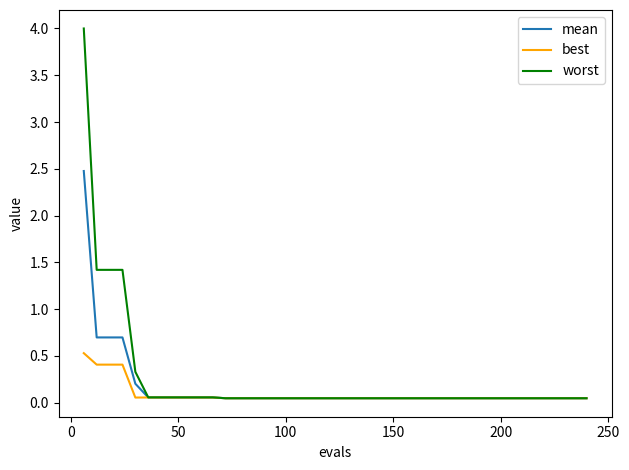

Which series has the widest spread of values?

worst